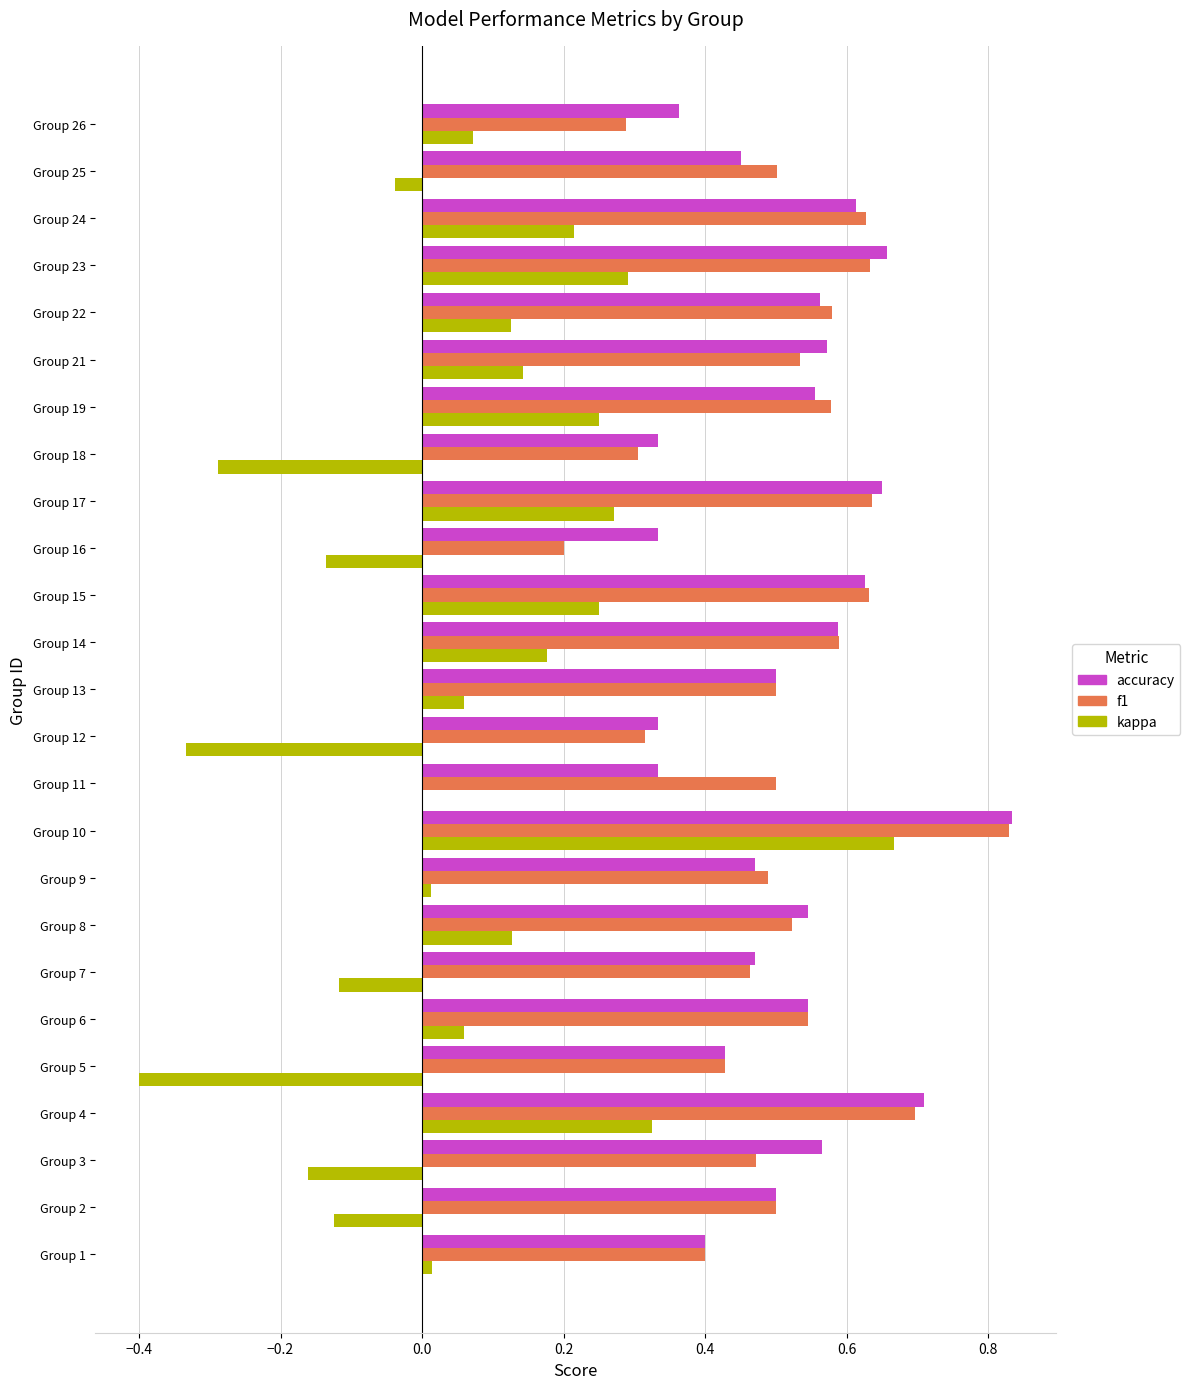

What is the total value across all series at Group 6?

1.2